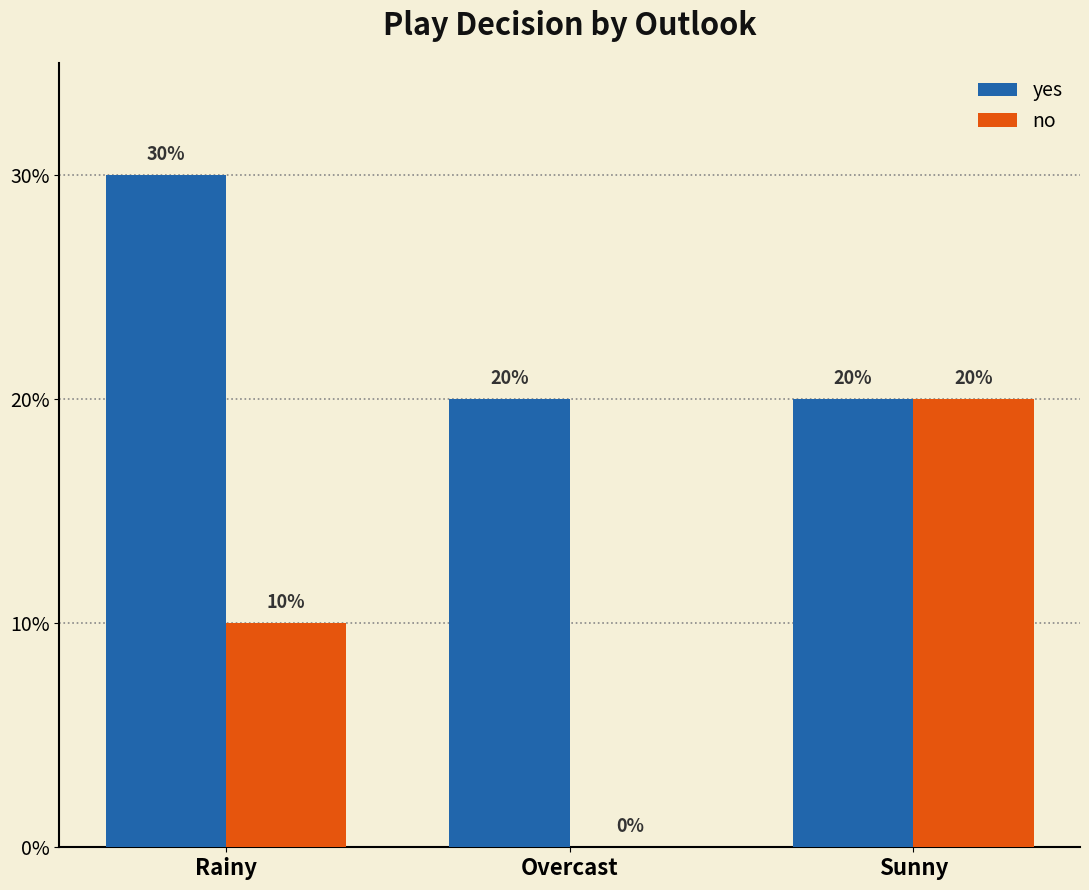

What are all the series names shown in the legend?

yes, no